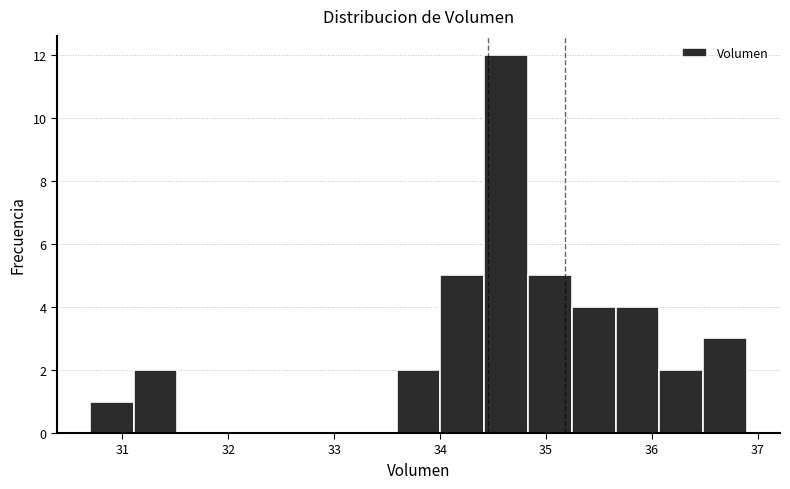

Reading left to right, list every bar in this chart as the range it spans on the x-axis followed by its height. Neither the bar edges nor the heights are printed on the chart, so give them approximately, as read against the axes.

30.7 to 31.1: 1
31.1 to 31.5: 2
31.5 to 31.9: 0
31.9 to 32.3: 0
32.3 to 32.8: 0
32.8 to 33.2: 0
33.2 to 33.6: 0
33.6 to 34.0: 2
34.0 to 34.4: 5
34.4 to 34.8: 12
34.8 to 35.2: 5
35.2 to 35.7: 4
35.7 to 36.1: 4
36.1 to 36.5: 2
36.5 to 36.9: 3